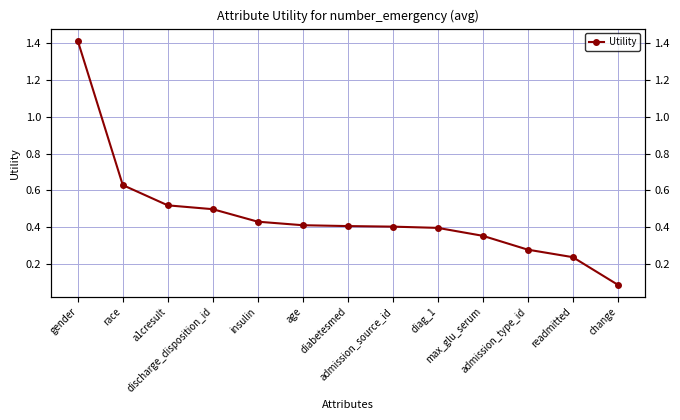

Which category has the lowest value across all series?

change